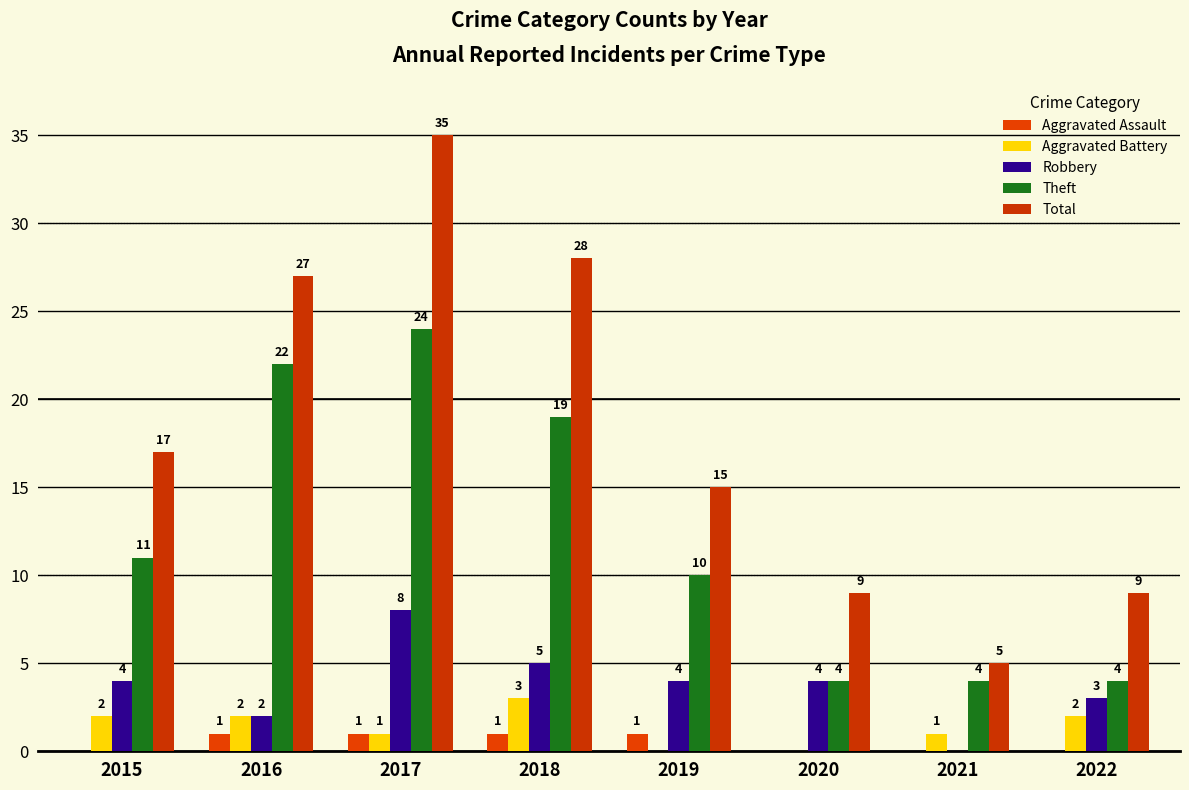

The Aggravated Assault series shows 0 at 2021. True or false?

True